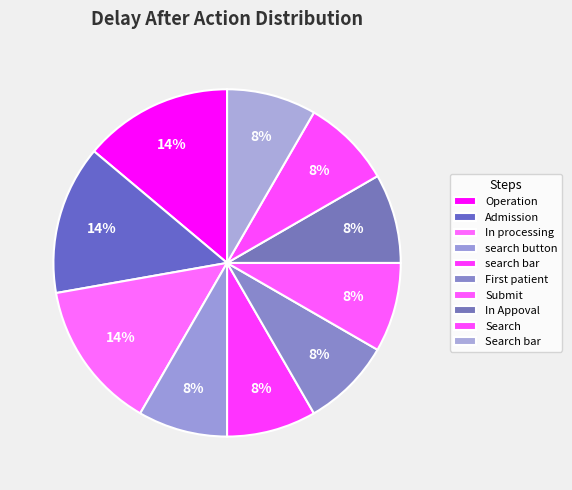

Which has a higher value, Submit or Operation?

Operation